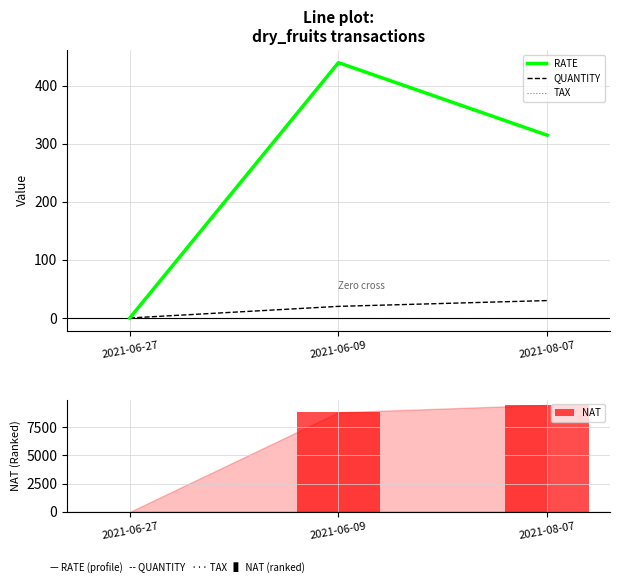

What is the value of the QUANTITY bar at the 2nd from the left?

20